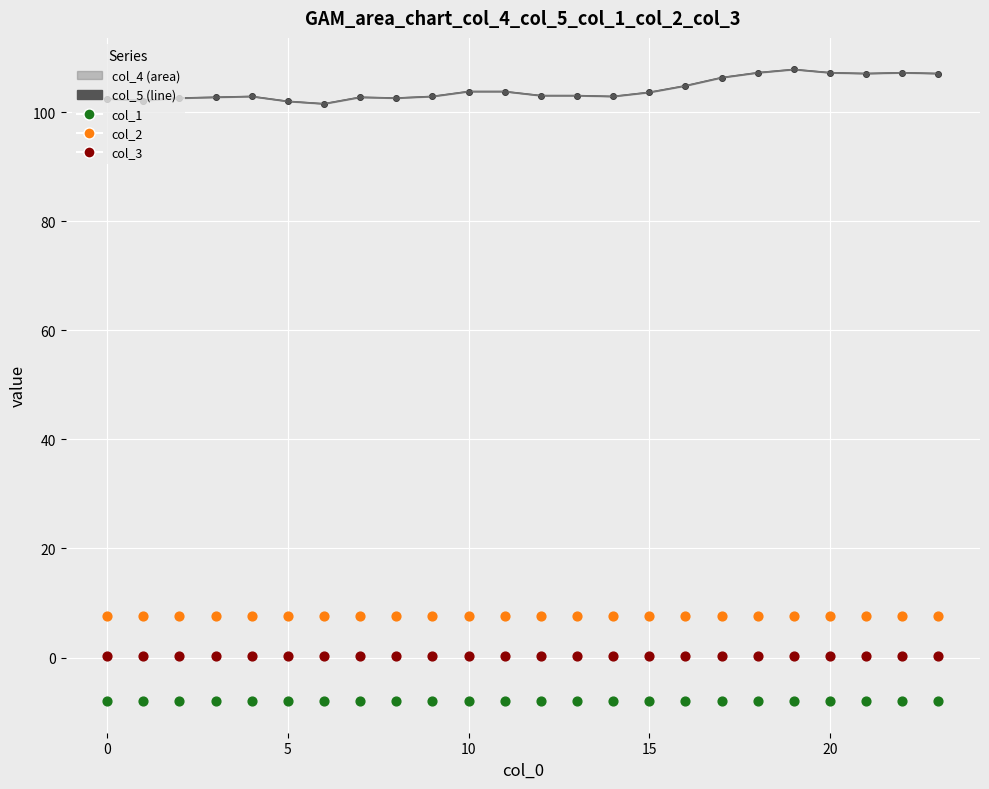

What are all the series names shown in the legend?

col_4, col_5, col_1, col_2, col_3